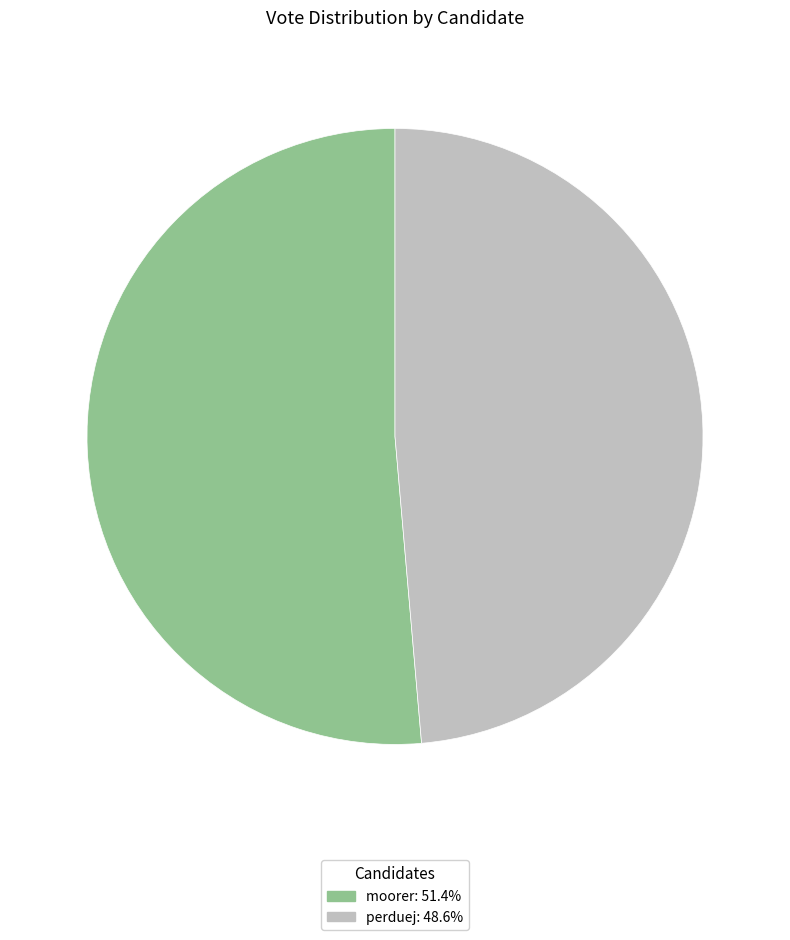

What is the ratio of the value at perduej to the value at moorer?

0.9